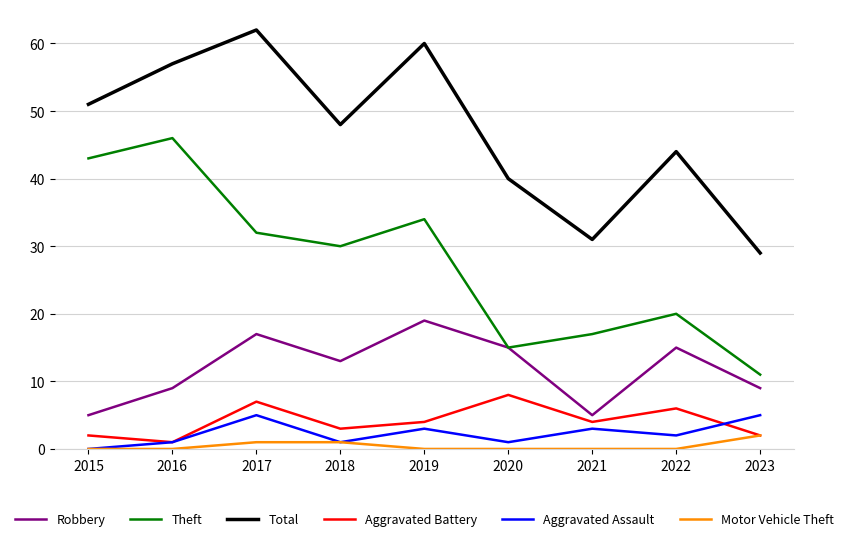

How many lines are shown in the chart?

6